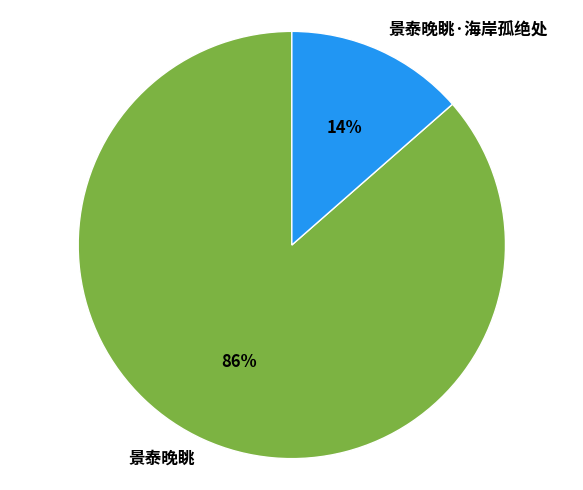

Which has a higher value, 景泰晚眺 or 景泰晚眺·海岸孤绝处?

景泰晚眺